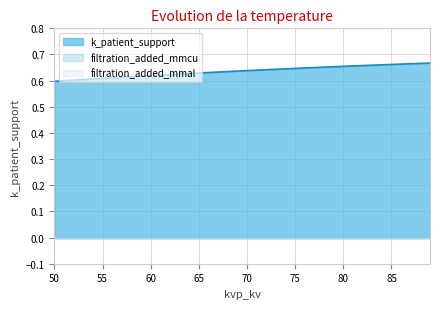

True or false: k_patient_support and filtration_added_mmal cross at least once.

False